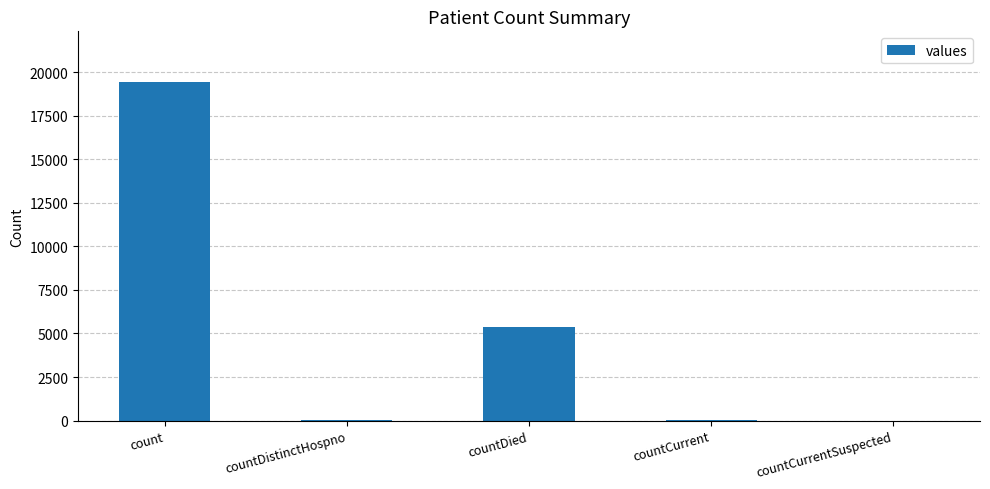

The value at count is 19420. True or false?

True